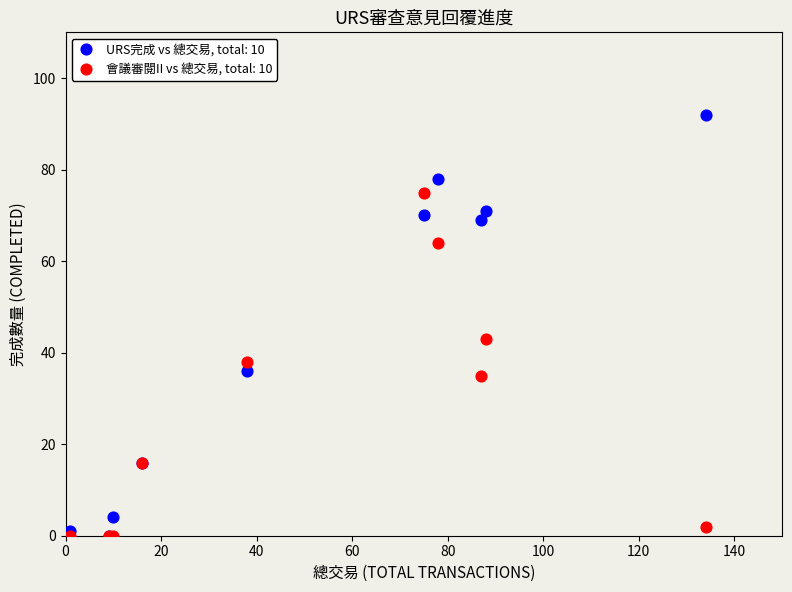

What are all the series names shown in the legend?

URS完成 vs 總交易, total: 10, 會議審閱II vs 總交易, total: 10